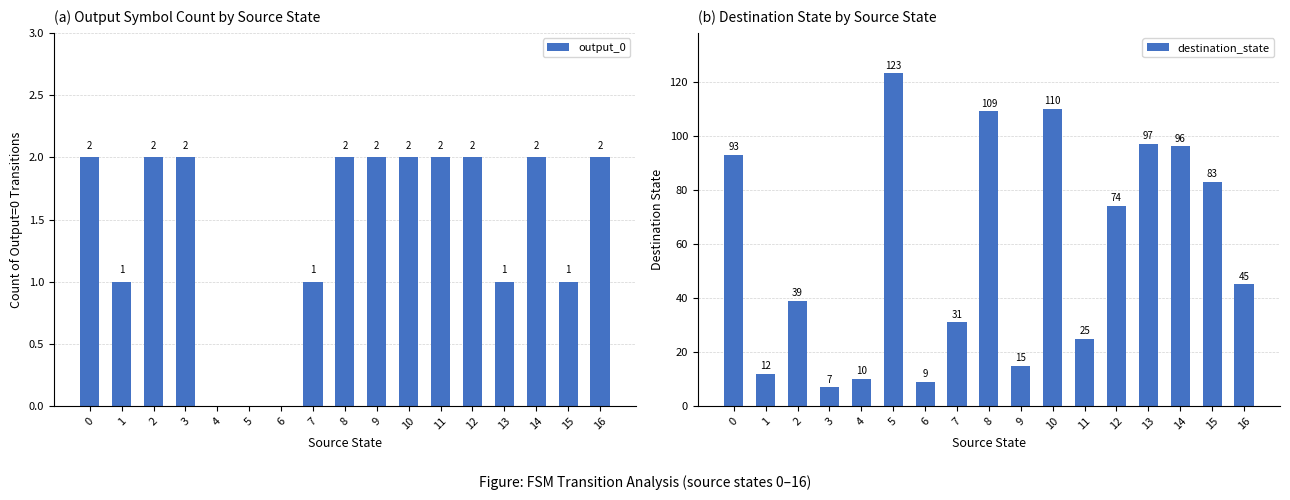

What is the difference between the second highest and minimum values in the output_0 series?

2